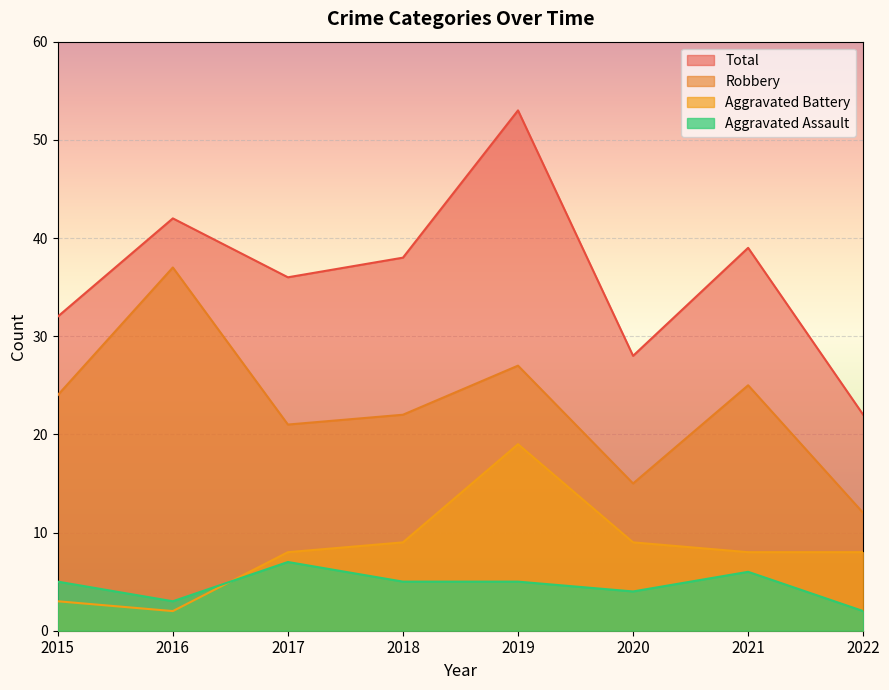

Is the value of Aggravated Assault at 2022 greater than the value of Total at 2017?

No